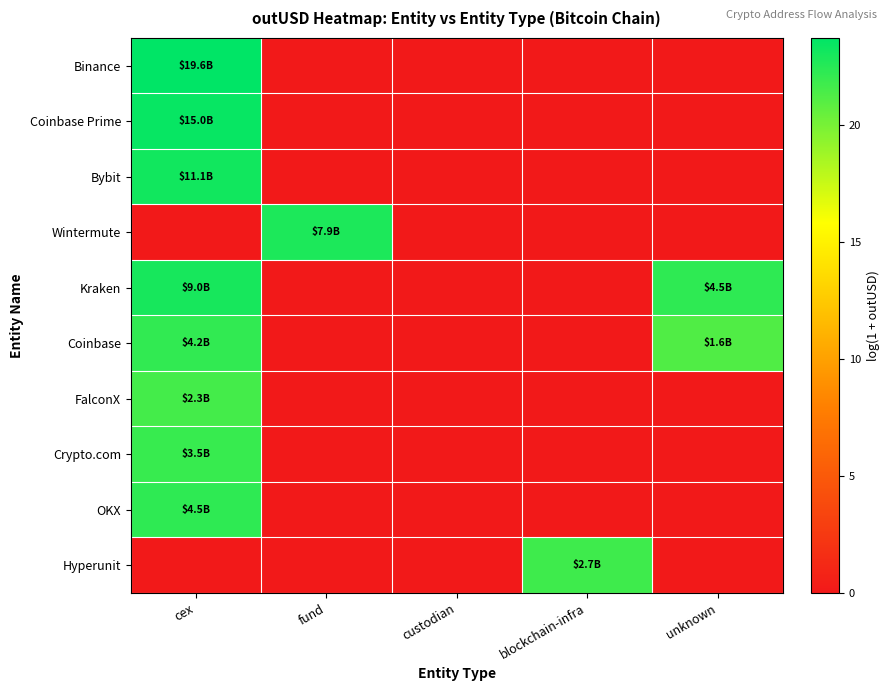

Between cex and blockchain-infra, which series saw the biggest shift?

Binance